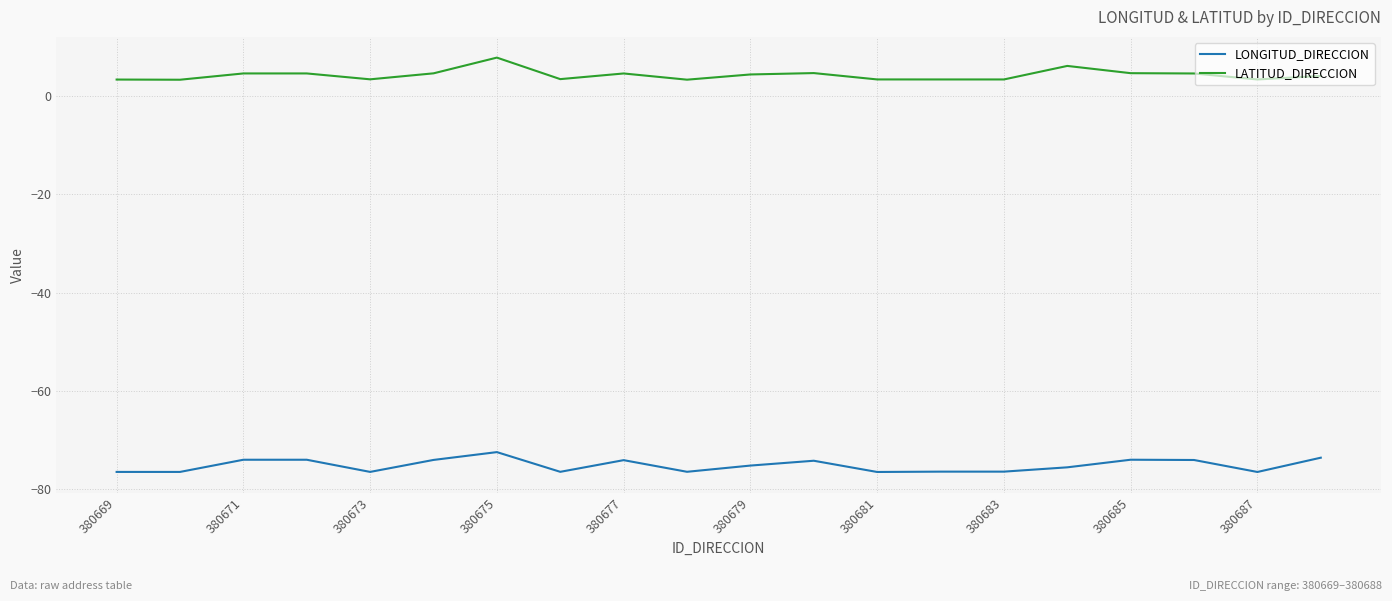

True or false: LONGITUD_DIRECCION and LATITUD_DIRECCION intersect in this chart.

False